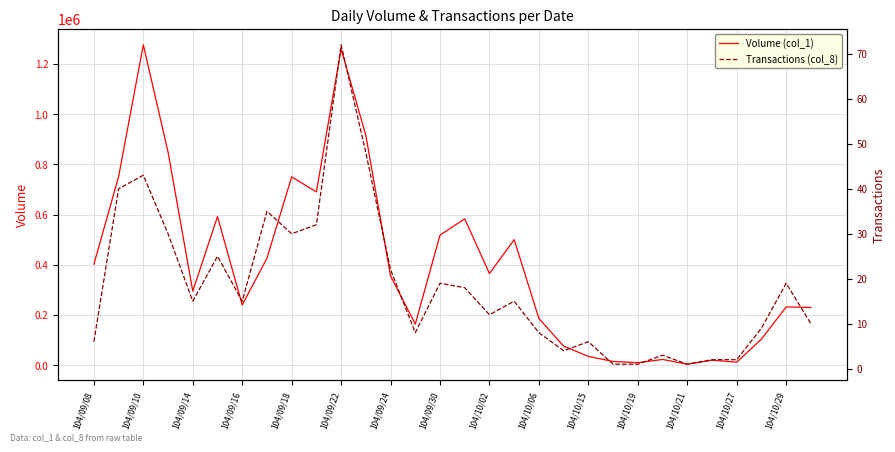

What is the greatest value displayed?

1276000